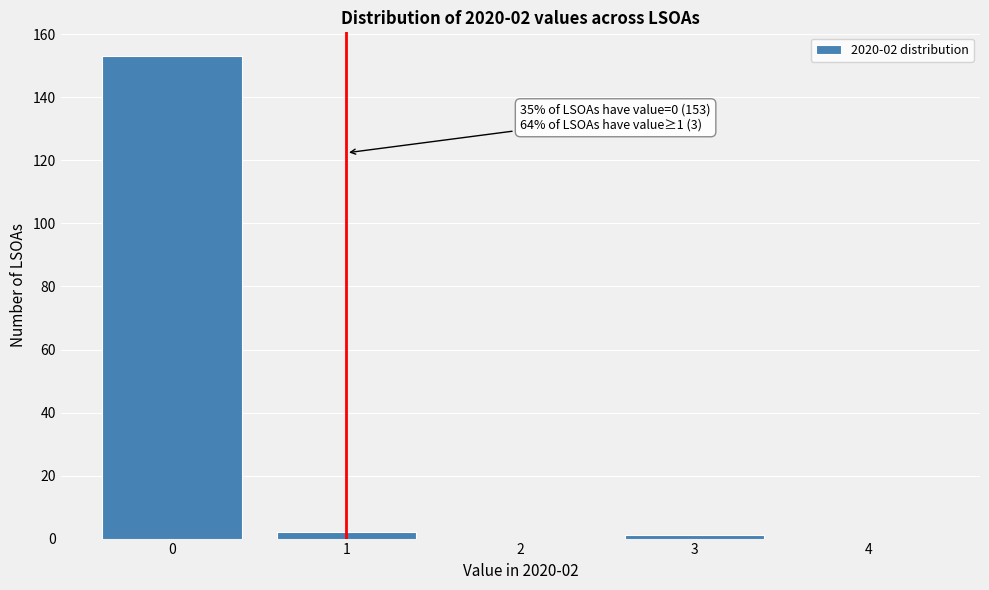

Over which range of the x-axis is the bar tallest?

-0.5 to 0.5